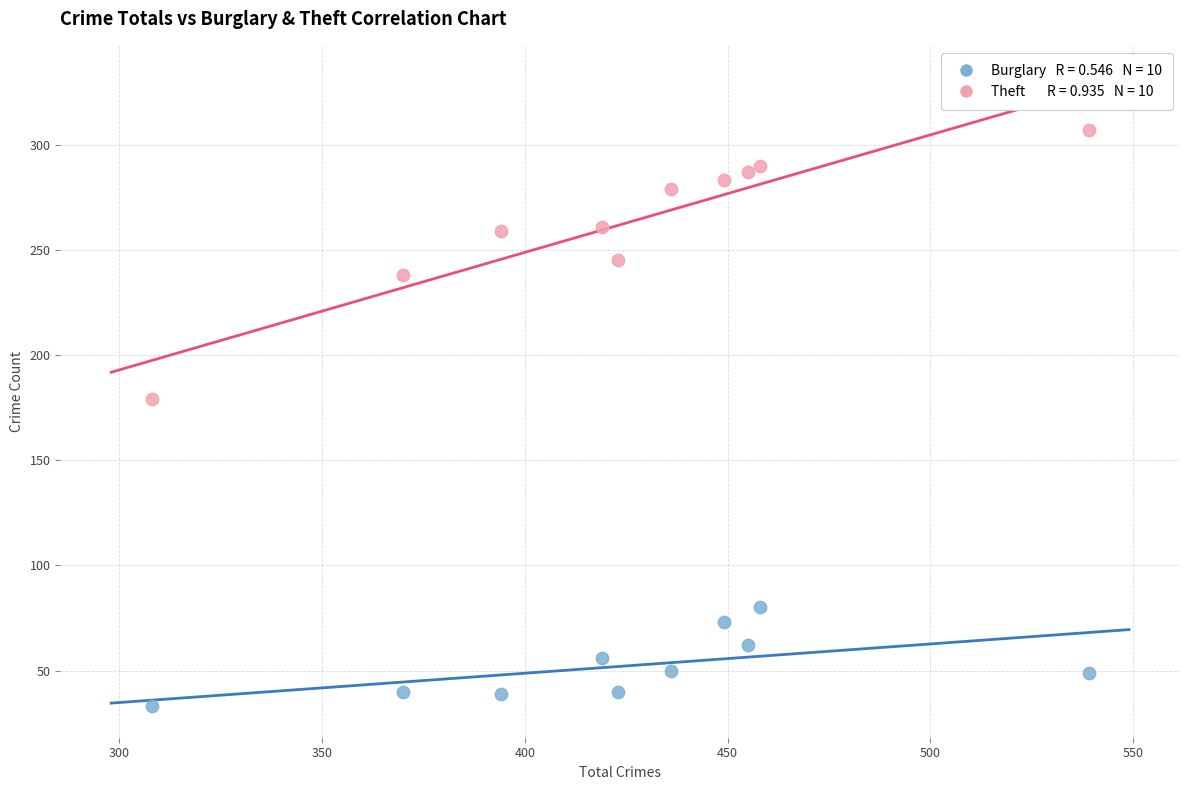

Across all data points, what is the range of Y values (max minus min)?

274